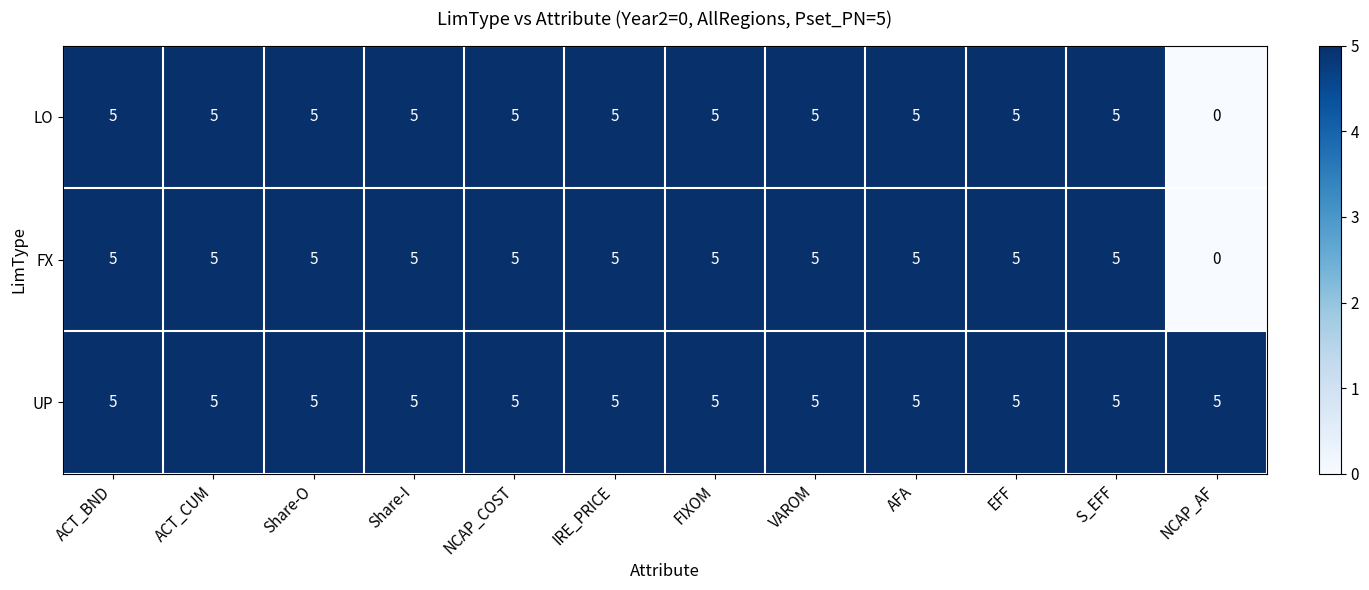

Count the FX values in the range 5 to 6.

11